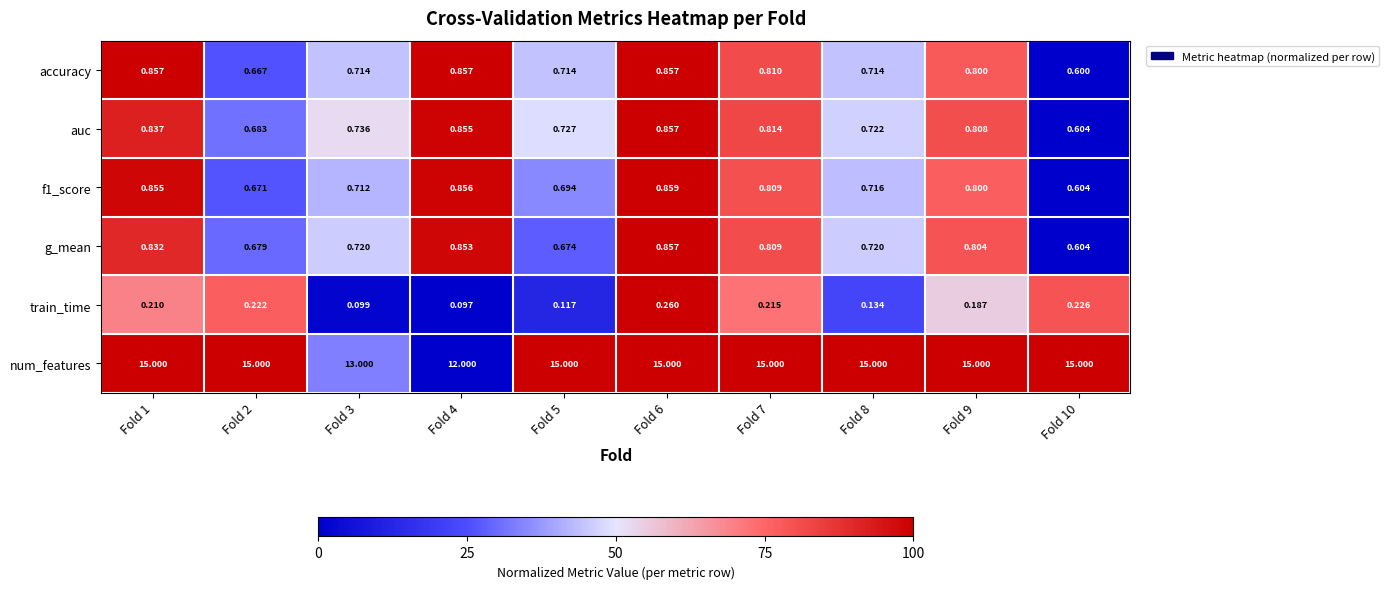

Count the number of categories in the chart.

10